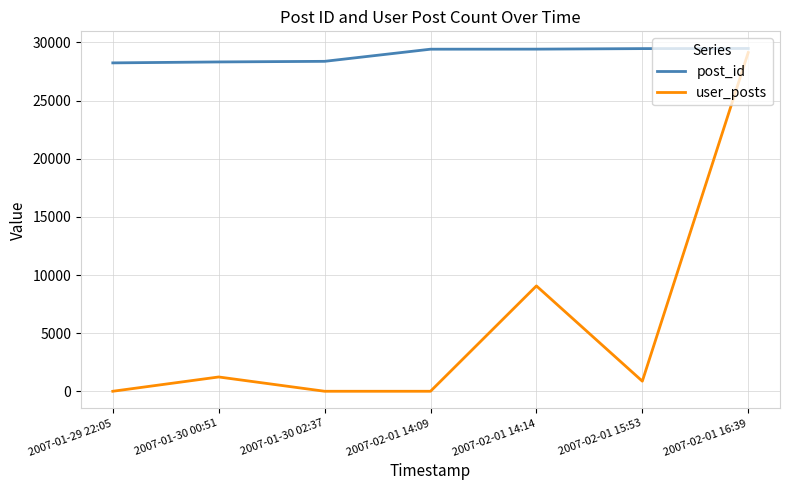

What is the sum of the post_id values at 2007-02-01 14:14 and 2007-01-29 22:05?

57674